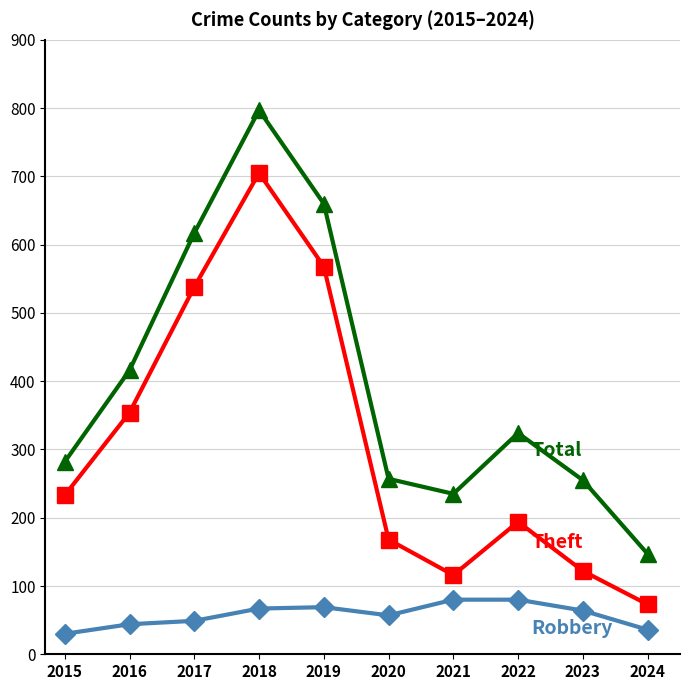

What is the total value across all series at 2017?

1204